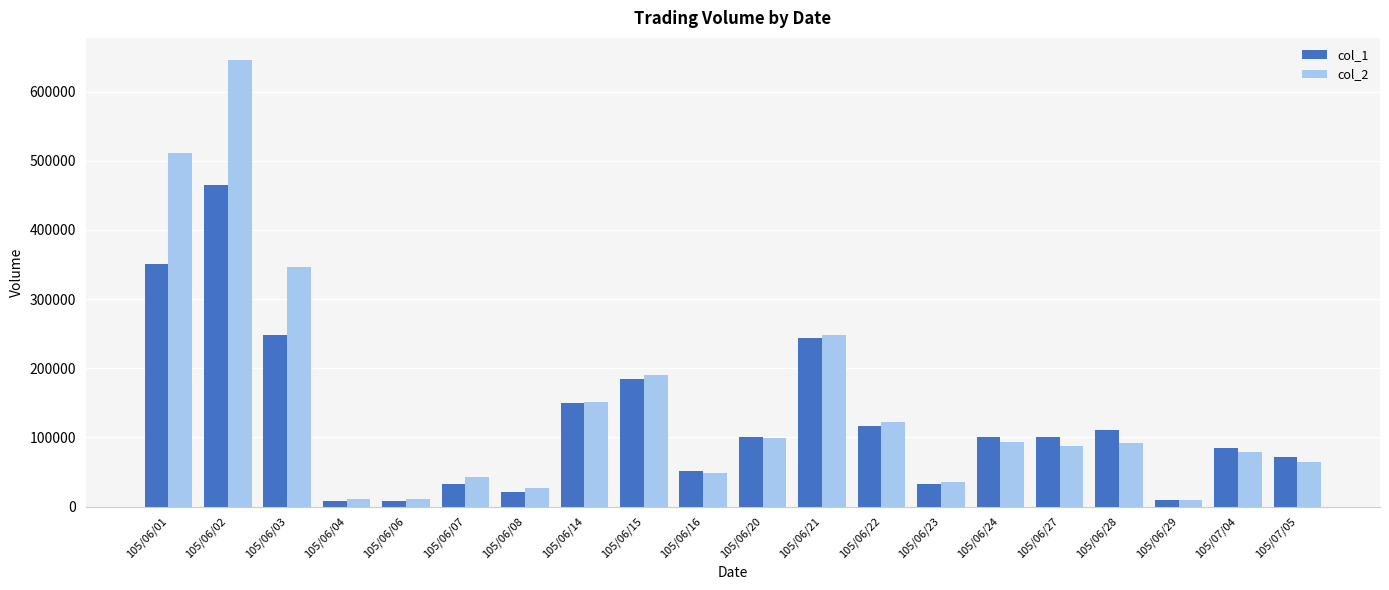

The col_2 series shows 10640 at 105/06/04. True or false?

True